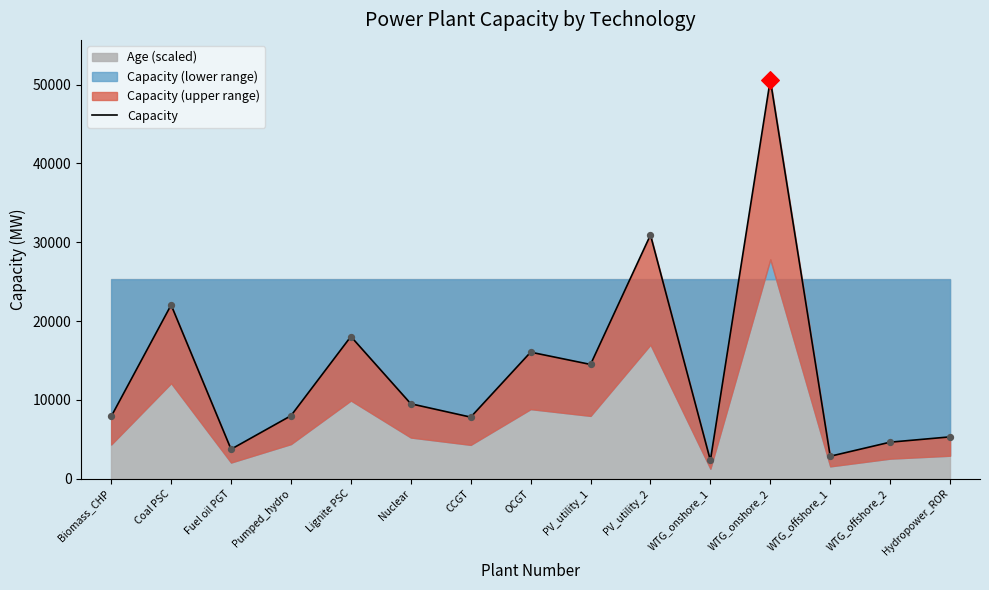

What is the change in value from Pumped_hydro to Lignite PSC?

+10049.0